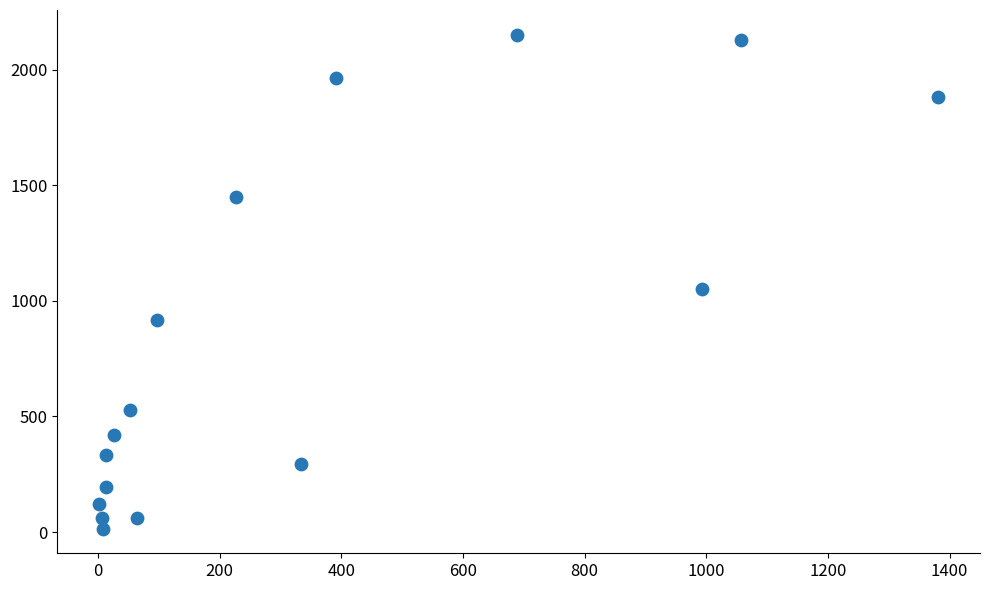

What Y value in the scatter plot is closest to 1083?

1053